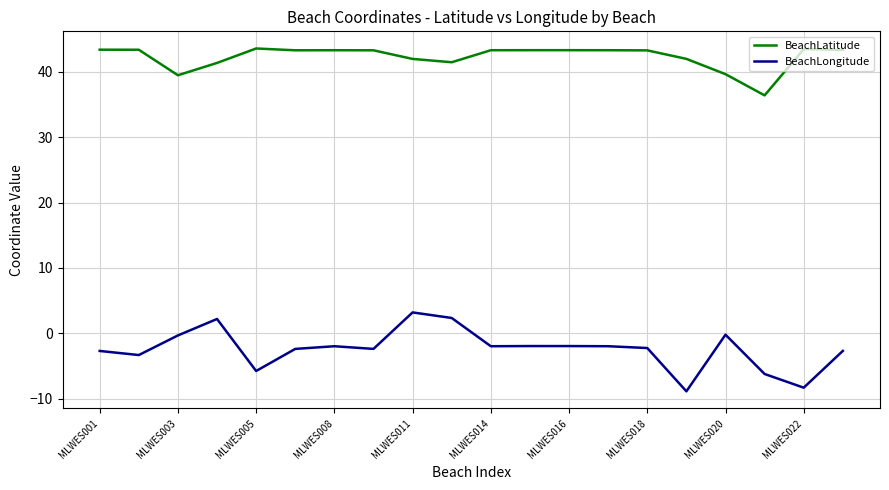

True or false: BeachLatitude and BeachLongitude intersect in this chart.

False